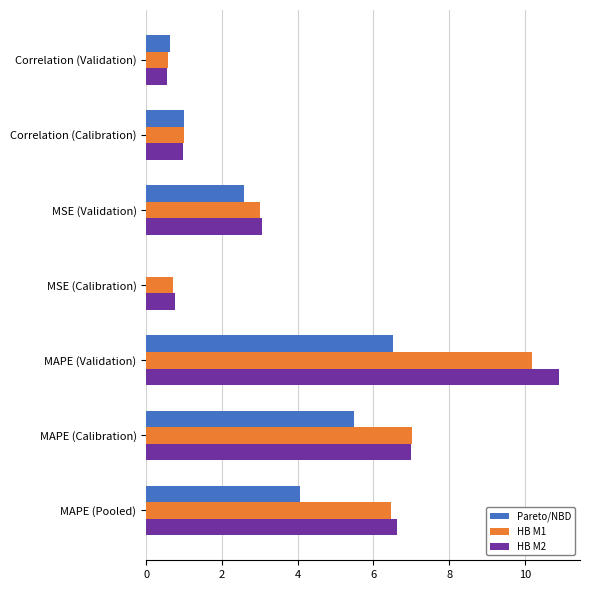

How many categories are shown in the chart?

7